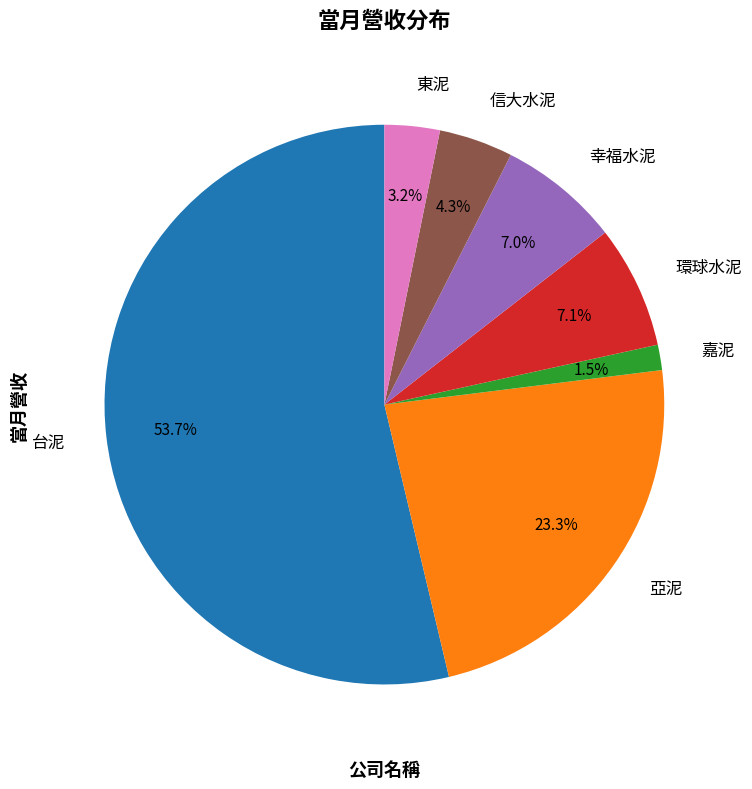

The 東泥 slice represents 14% of the pie. True or false?

False